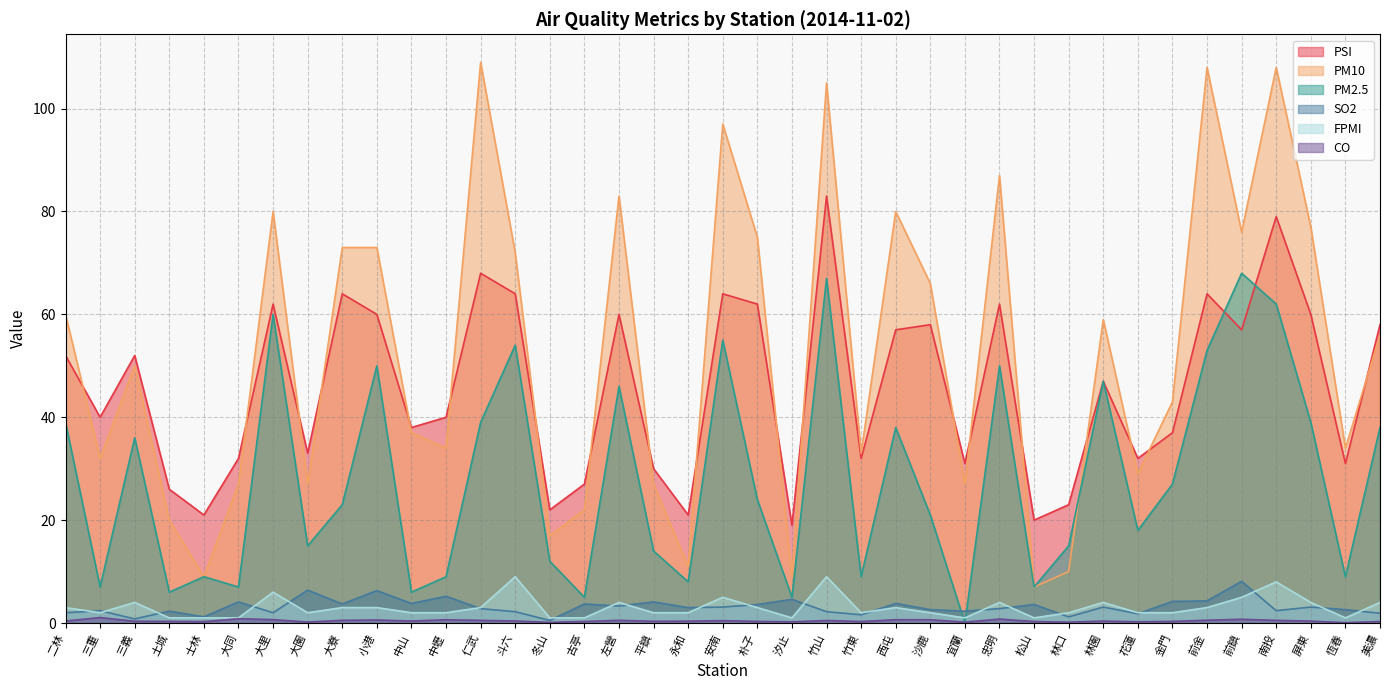

Count the number of data series in this chart.

6